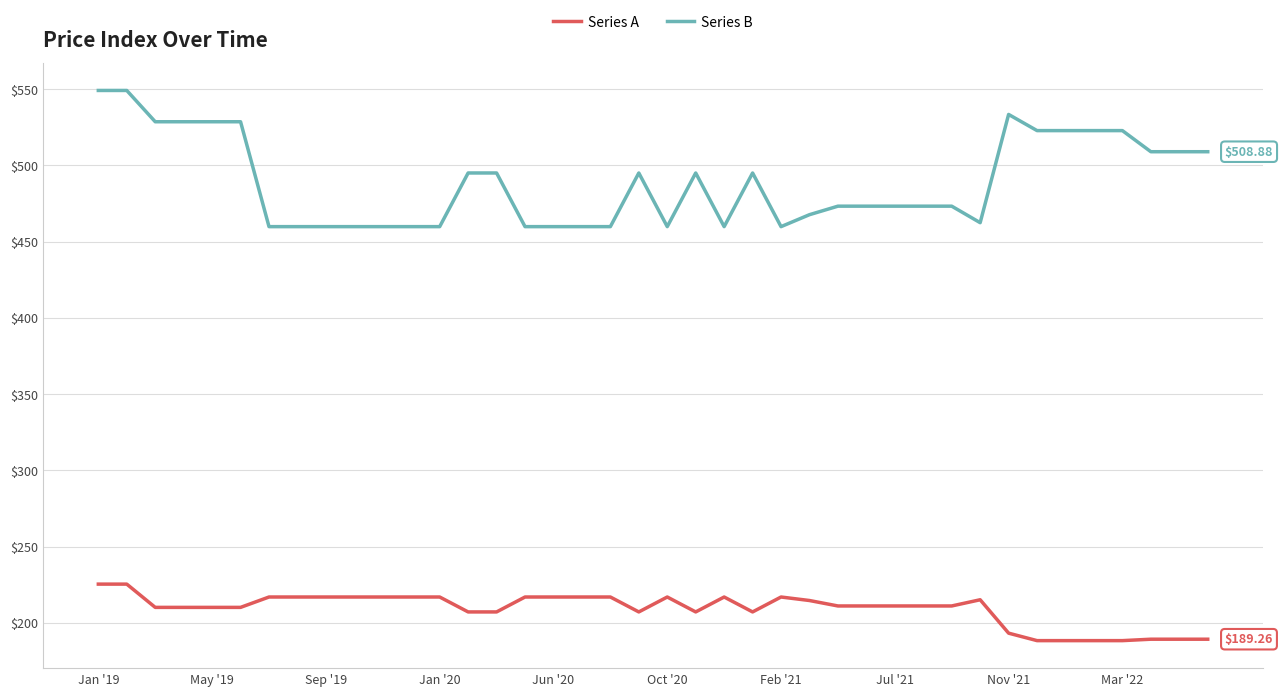

Rank the series by their average value, from highest to lowest.

Series B, Series A